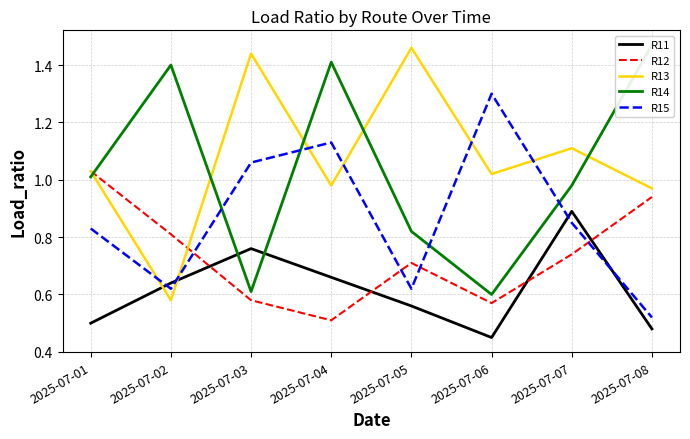

Is it true that R11 equals 0.9 at 2025-07-07?

True